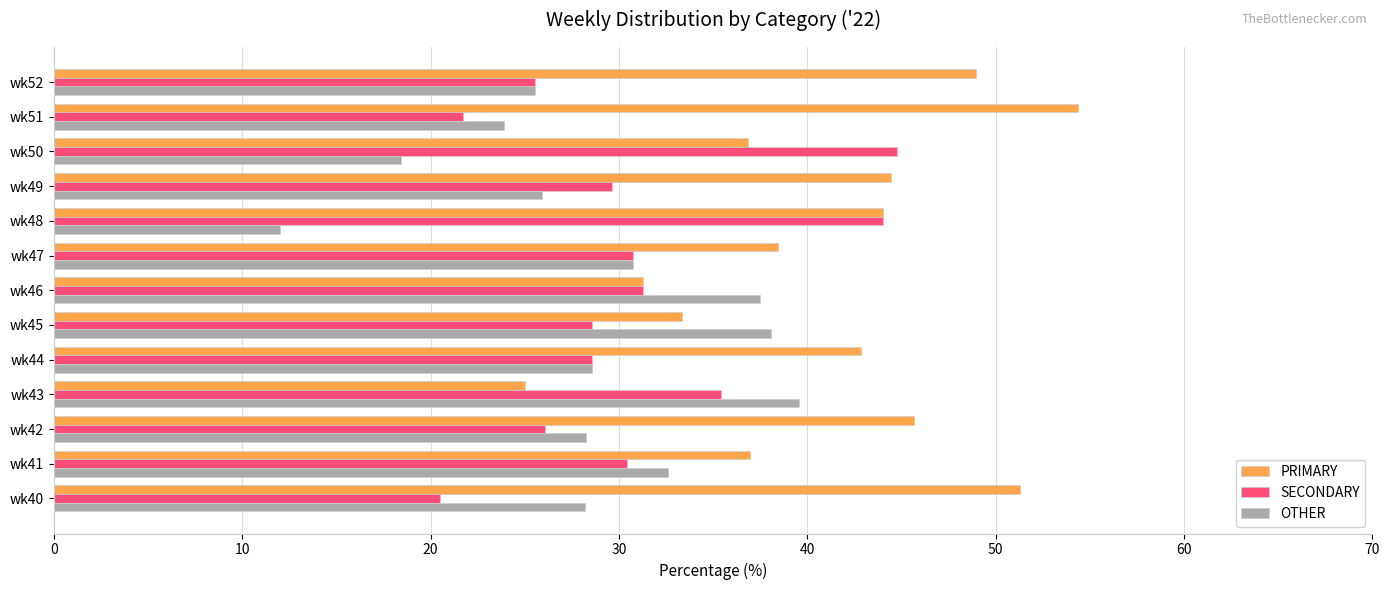

How many values in the SECONDARY series exceed 29?

7